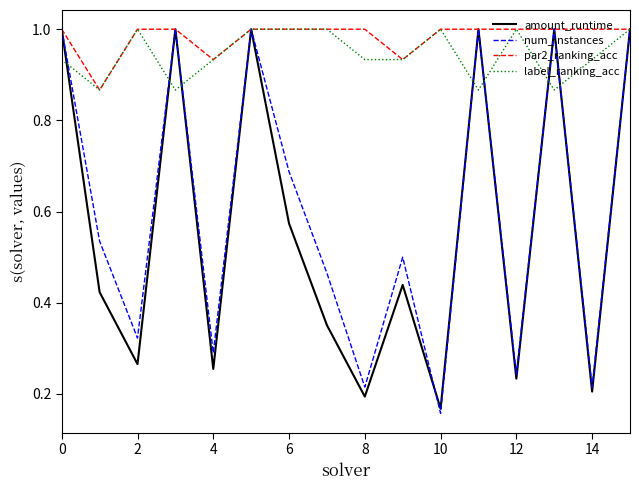

What is the highest value of the label_ranking_acc series?

1.0